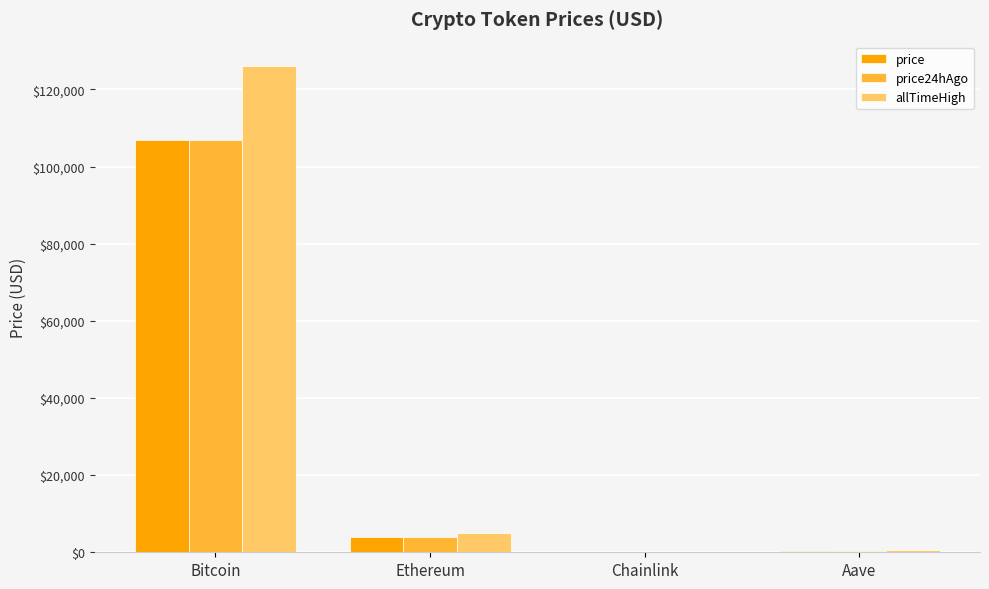

What is the spread (max minus min) of values at Bitcoin?

19281.0